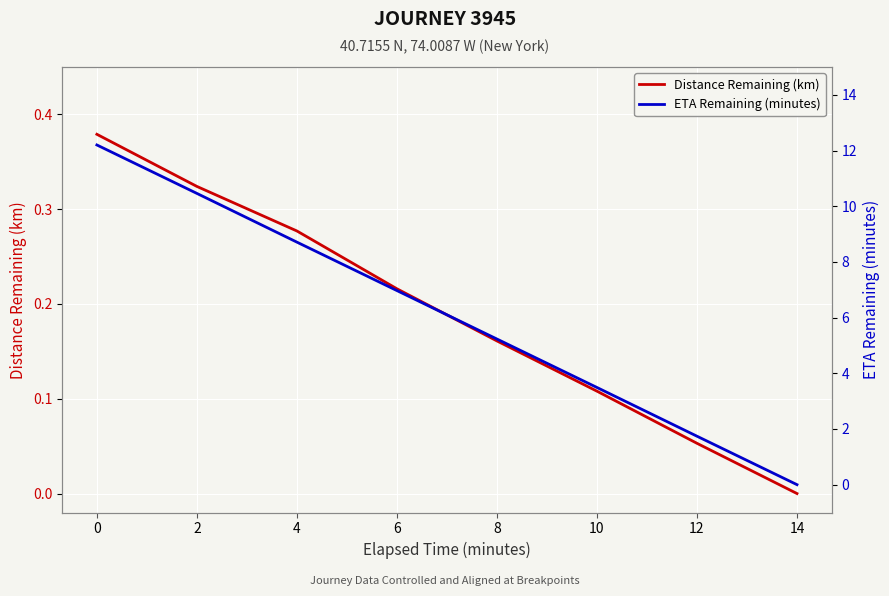

What is the difference between the second highest and second lowest values in the ETA Remaining (minutes) series?

8.7